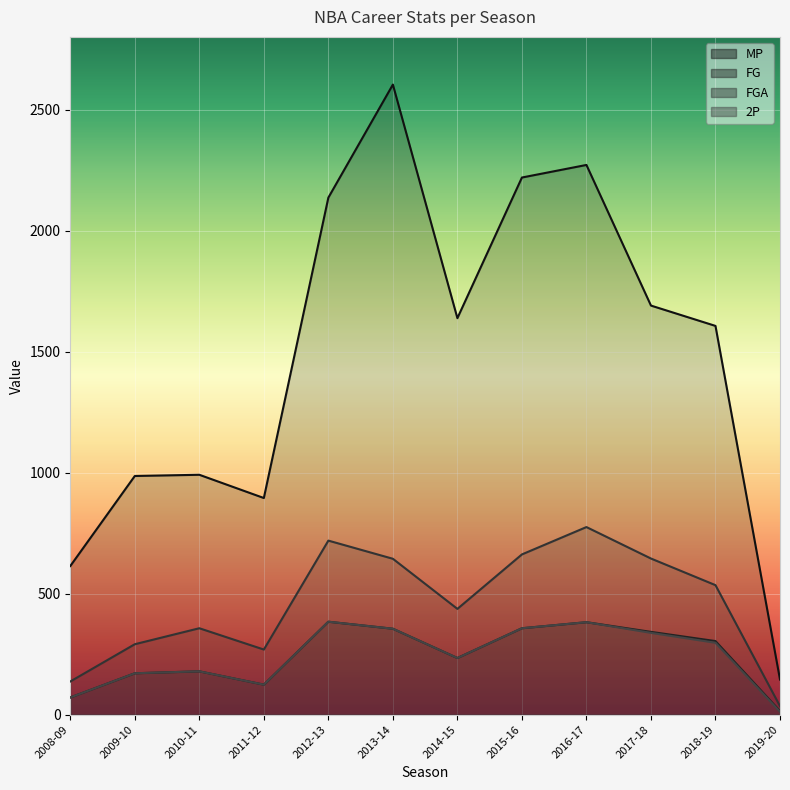

At how many categories does at least one series exceed 1310?

7